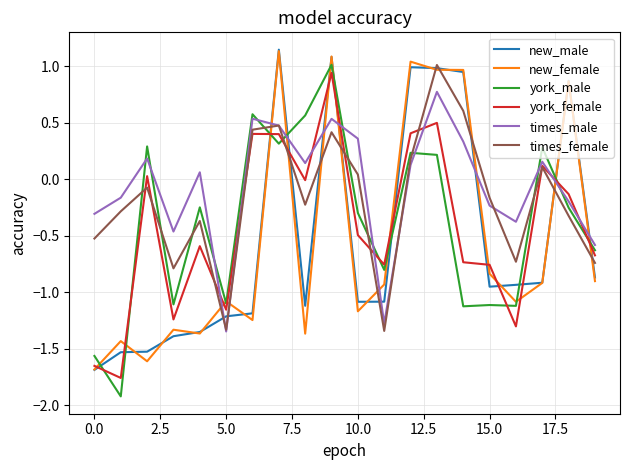

Is this an area chart (filled region under the line)?

No